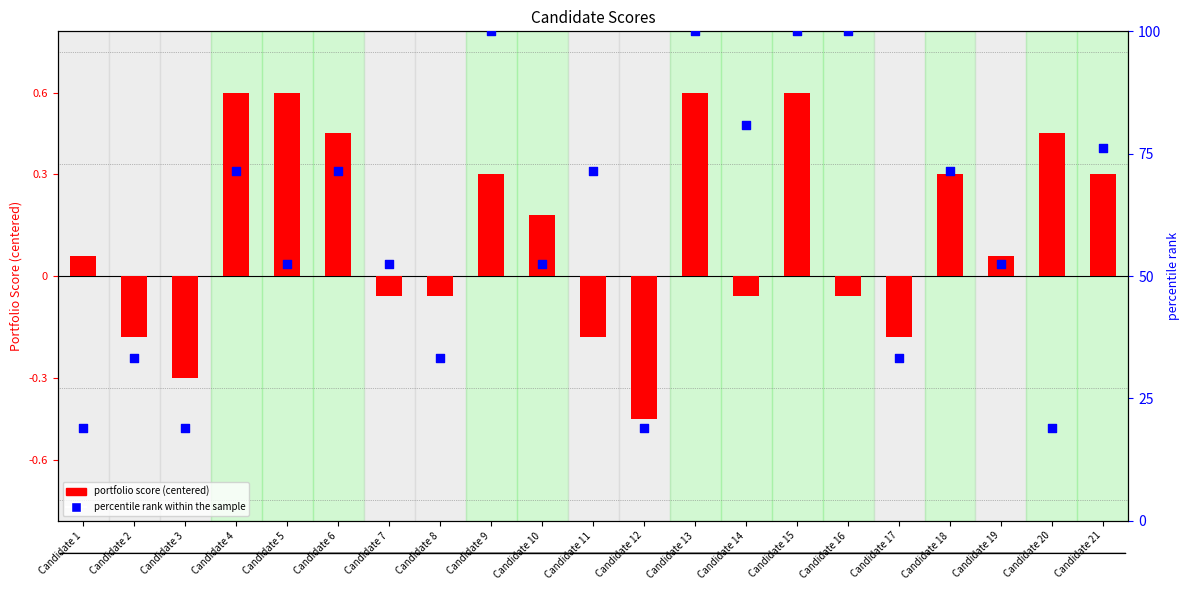

At which category is the sum across all series the highest?

Candidate 13